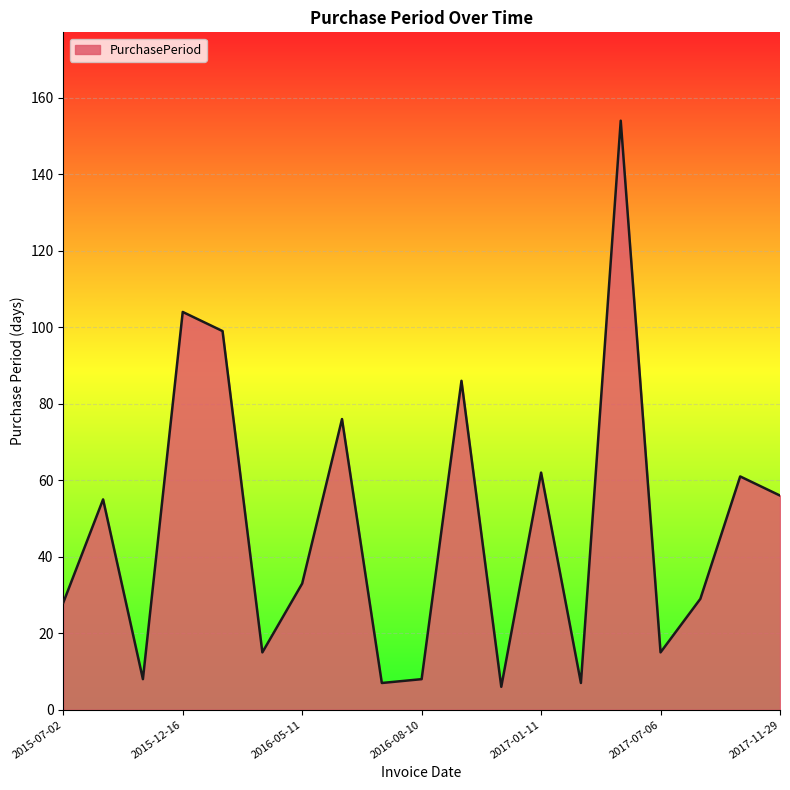

What is the smallest value displayed?

6